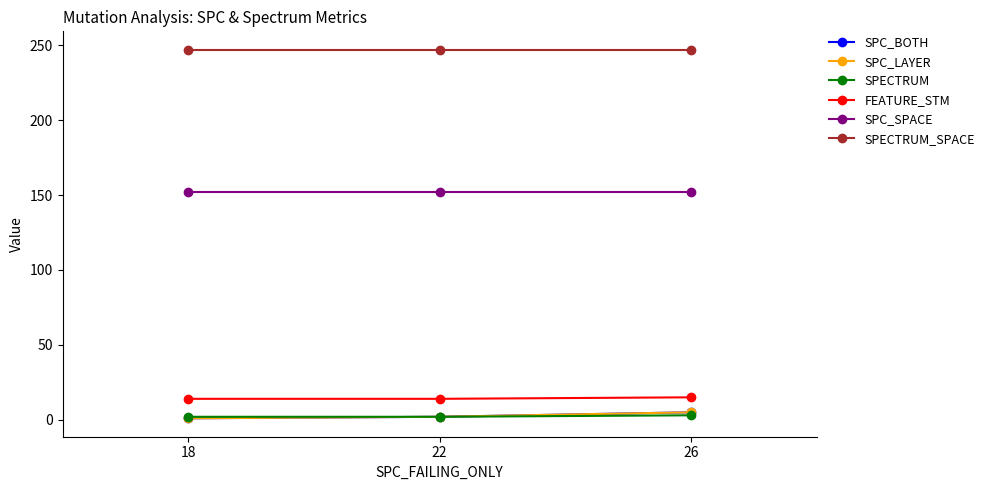

Which series has the largest range (max minus min)?

SPC_BOTH